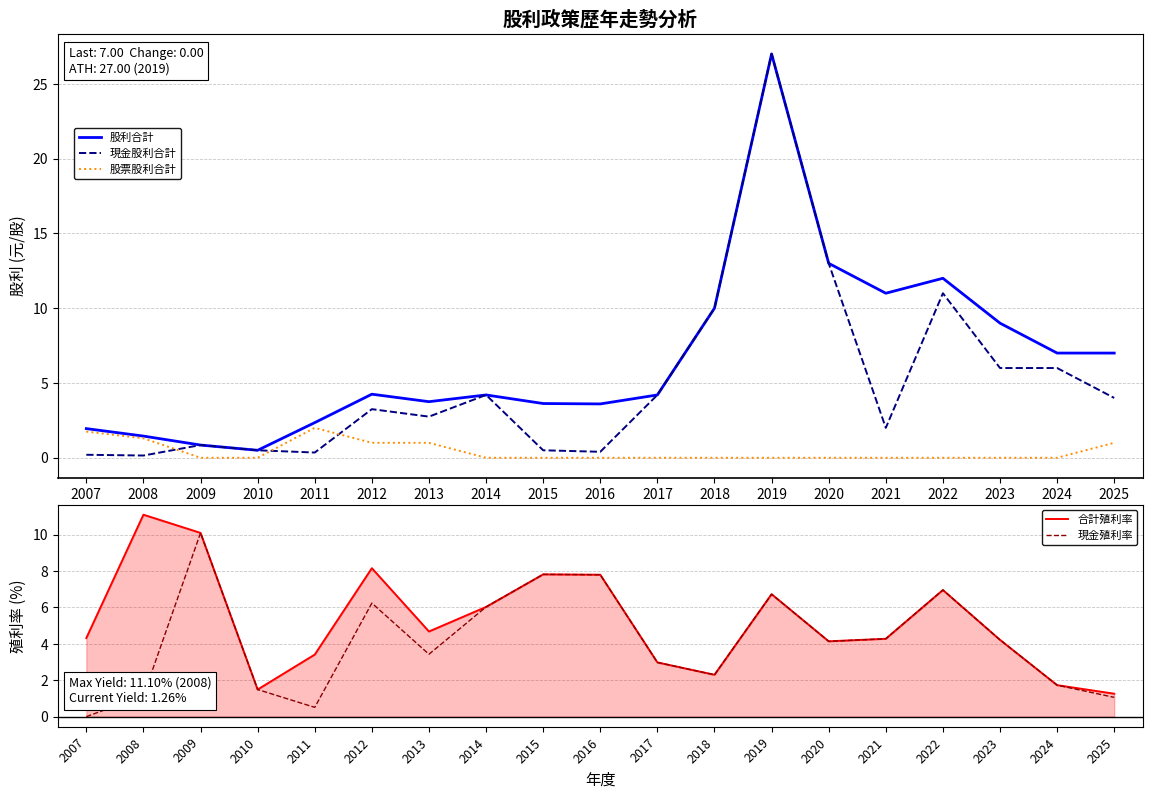

Reading right to left, transcribe all the data shown in this chart.

股利合計: 7.0	7.0	9.0	12.0	11.0	13.0	27.0	10.0	4.2	3.6	3.6	4.2	3.8	4.2	2.4	0.5	0.8	1.4	1.9
現金股利合計: 4.0	6.0	6.0	11.0	2.0	13.0	27.0	10.0	4.2	0.4	0.5	4.2	2.8	3.2	0.3	0.5	0.8	0.1	0.2
股票股利合計: 1.0	0.0	0.0	0.0	0.0	0.0	0.0	0.0	0.0	0.0	0.0	0.0	1.0	1.0	2.0	0.0	0.0	1.3	1.8
合計殖利率: 1.3	1.7	4.2	7.0	4.3	4.1	6.7	2.3	3.0	7.8	7.8	6.0	4.7	8.2	3.4	1.5	10.1	11.1	4.3
現金殖利率: 1.1	1.7	4.2	7.0	4.3	4.1	6.7	2.3	3.0	7.8	7.8	6.0	3.4	6.2	0.5	1.5	10.1	1.1	0.0